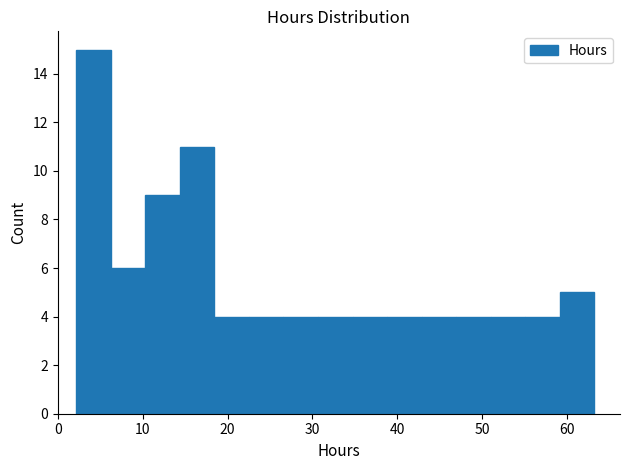

Reading left to right, list every bar in this chart as the range it spans on the x-axis followed by its height. Neither the bar edges nor the heights are printed on the chart, so give them approximately, as read against the axes.

2 to 6: 15
6 to 10: 6
10 to 14: 9
14 to 18: 11
18 to 23: 4
23 to 27: 4
27 to 31: 4
31 to 35: 4
35 to 39: 4
39 to 43: 4
43 to 47: 4
47 to 51: 4
51 to 55: 4
55 to 59: 4
59 to 63: 5